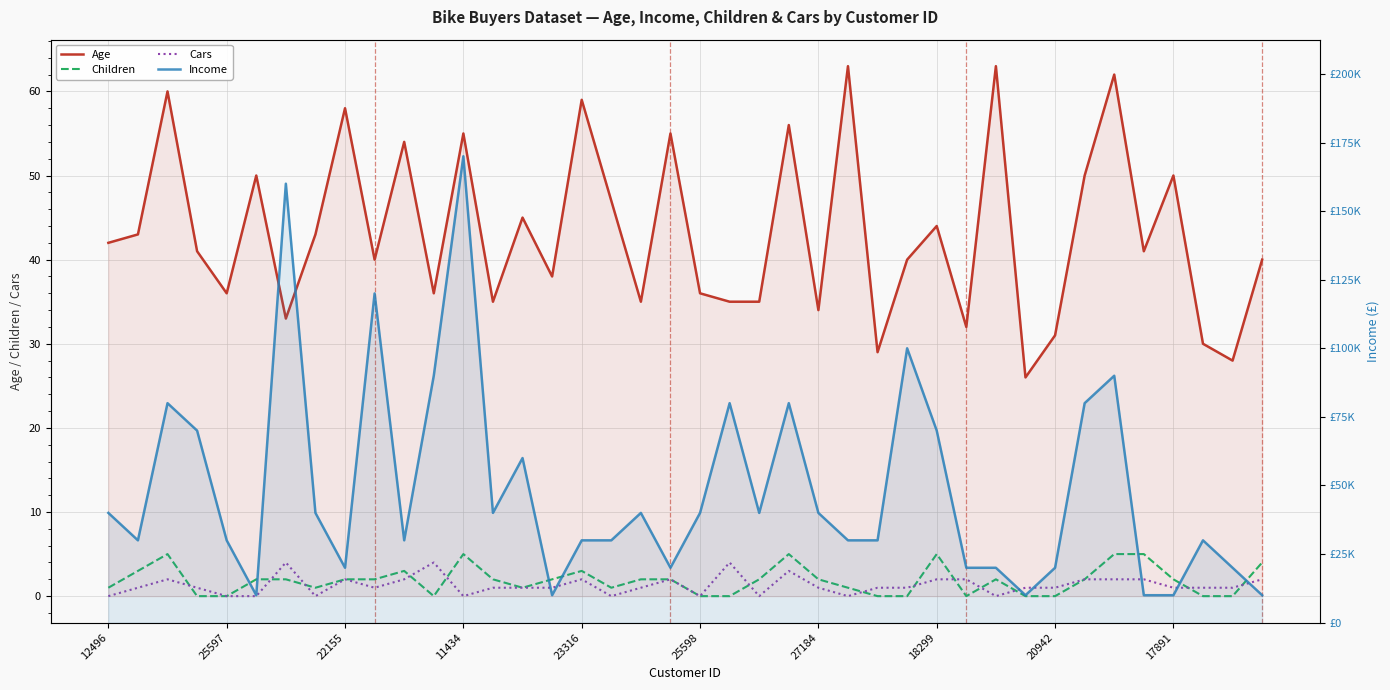

Is it true that Cars equals 1 at 20942?

True